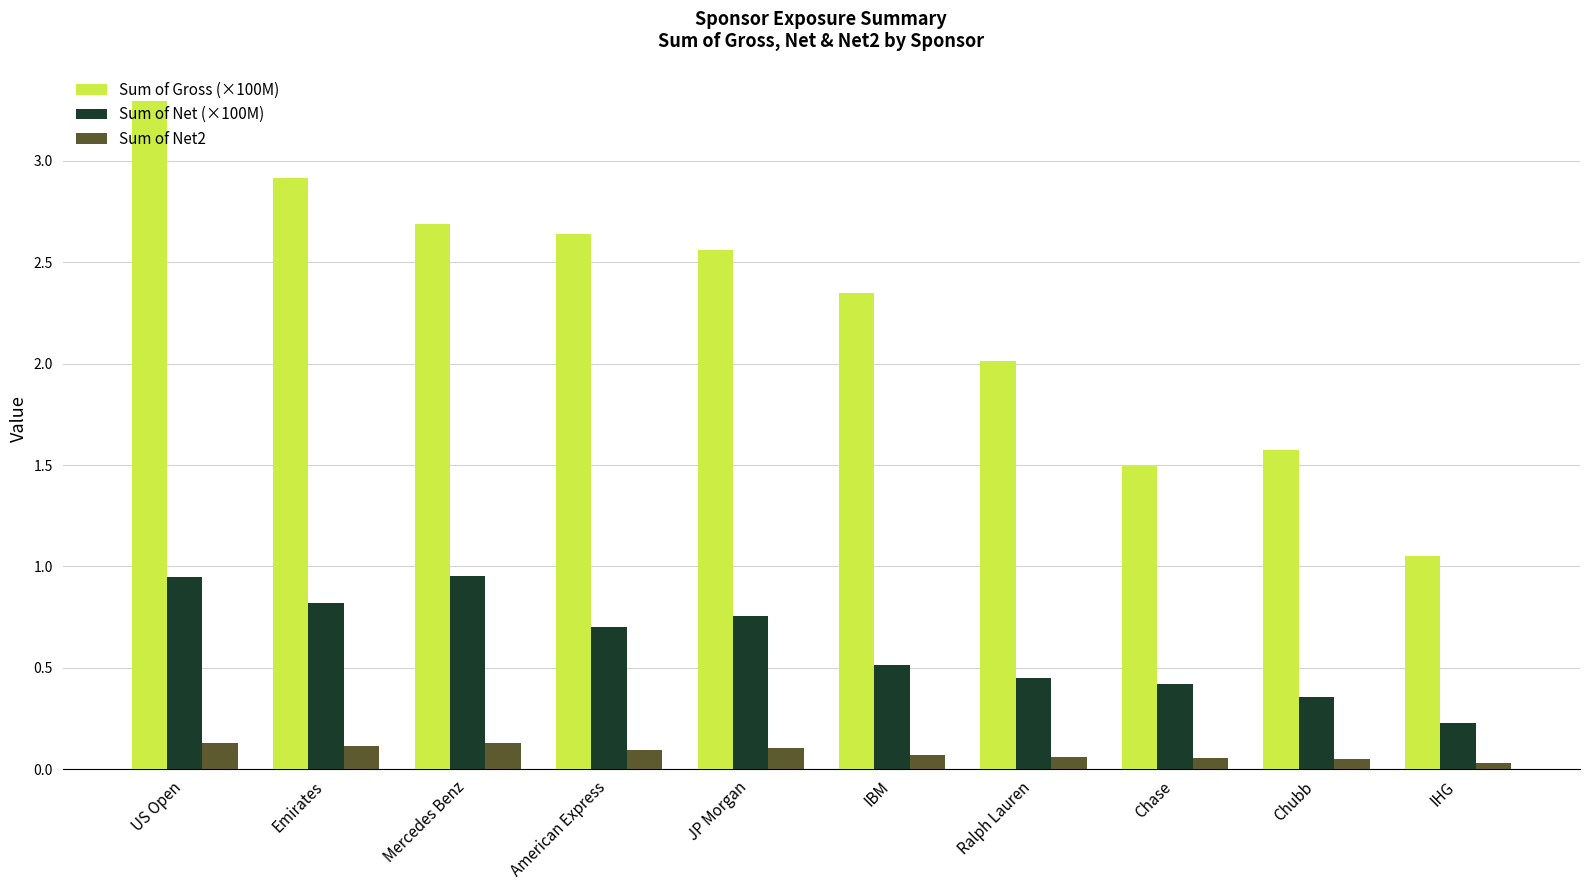

What is the total value across all series at JP Morgan?

3.4